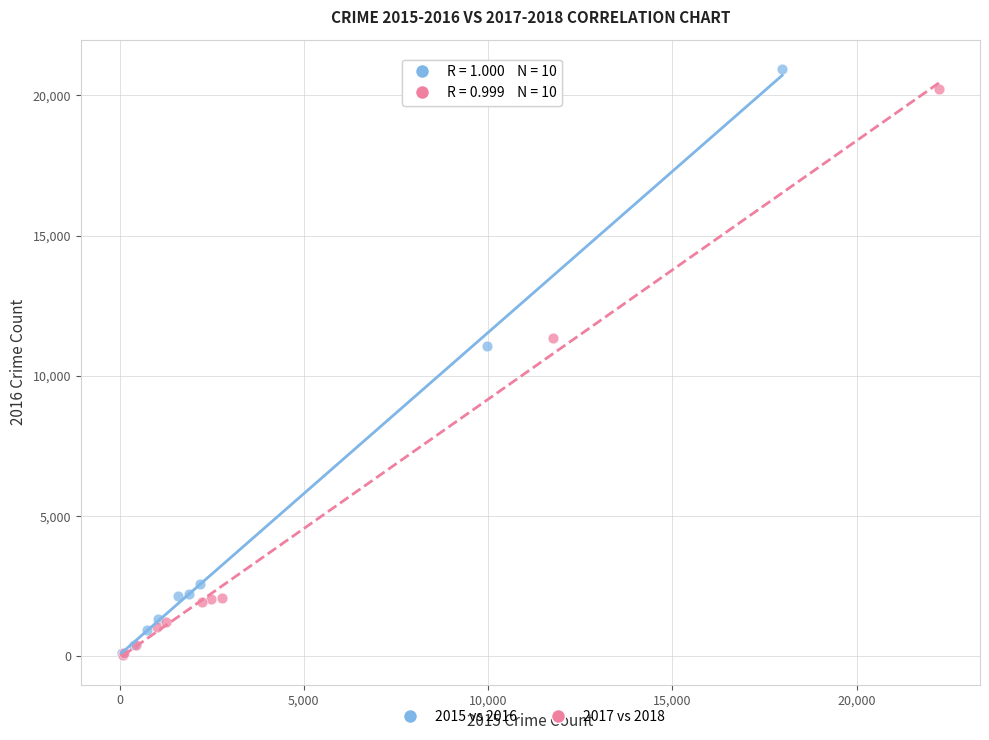

Which series has the widest spread of Y values?

2015 vs 2016